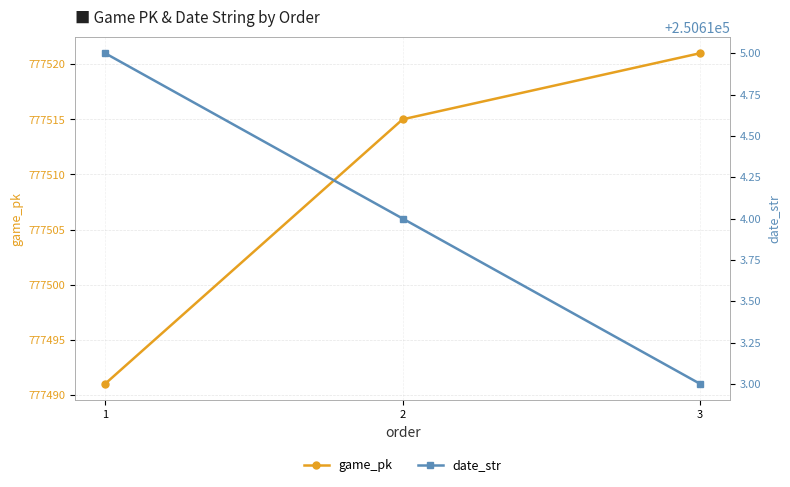

What is the total value across all series at 1?

1028106